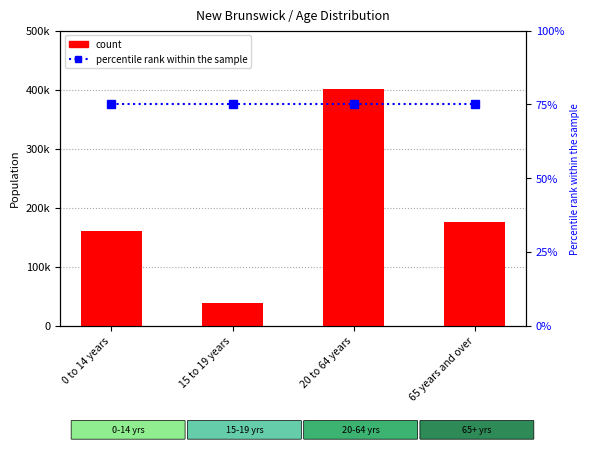

At how many categories does at least one series exceed 363026?

1